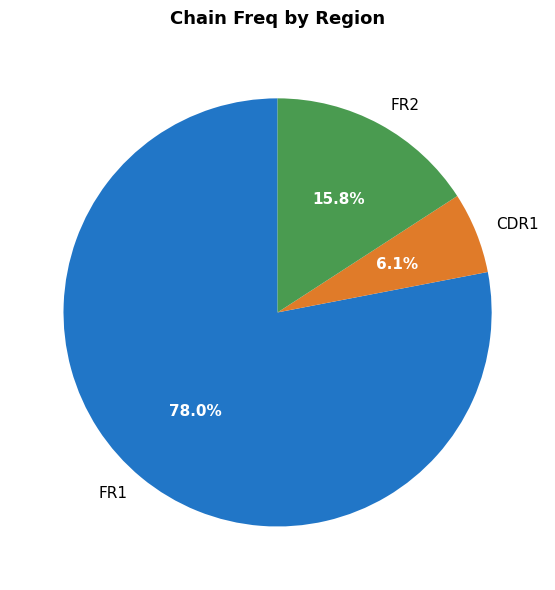

Is the sum of CDR1 and FR1 greater than half?

Yes